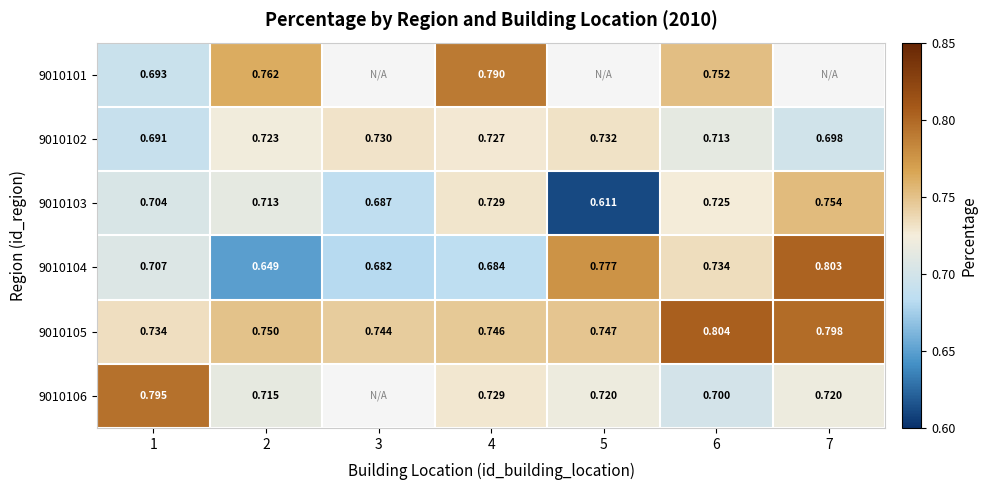

Rank the series by their maximum value, from highest to lowest.

9010105, 9010104, 9010106, 9010101, 9010103, 9010102